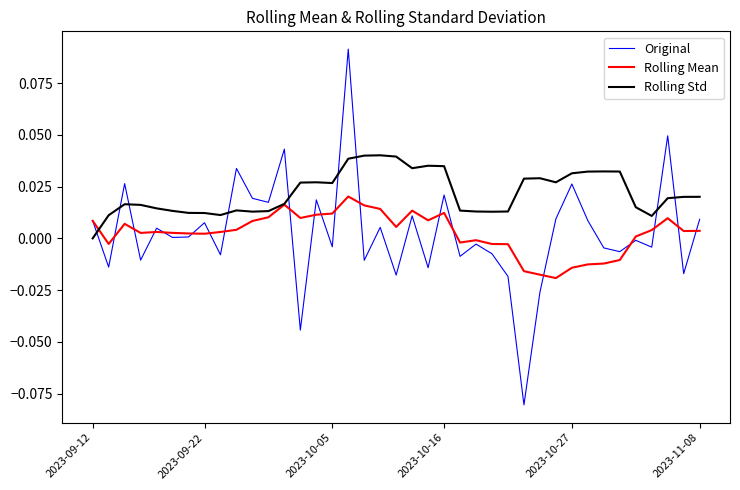

True or false: Original and Rolling Std cross at least once.

True